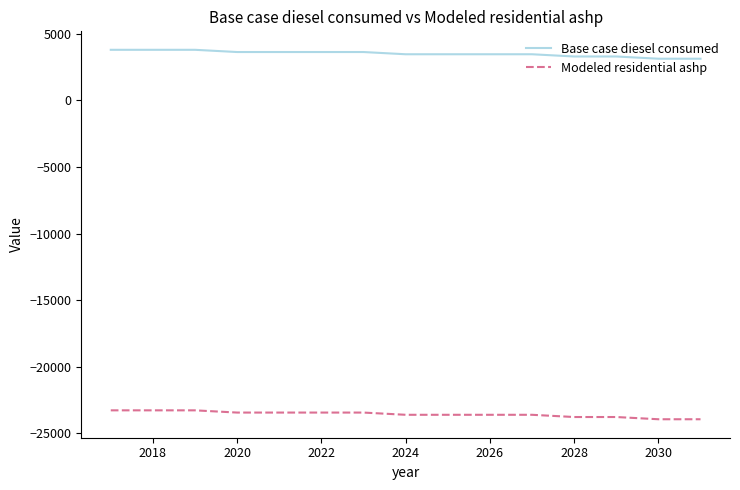

What is the difference between the maximum and minimum values in the Modeled residential ashp series?

668.5